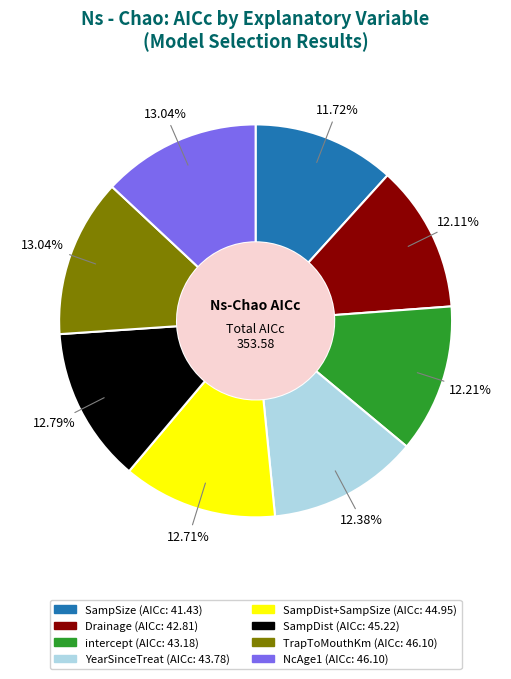

Is there a majority slice in this chart?

No